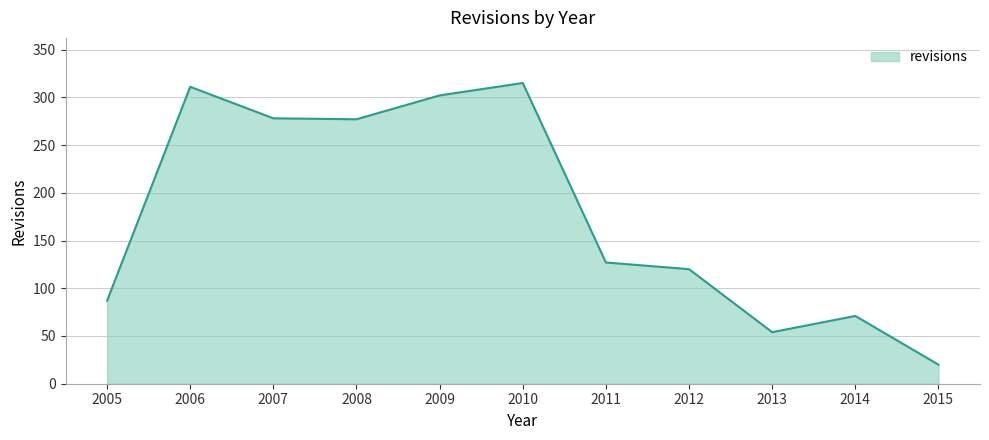

Approximately how many times larger is the value at 2008 compared to 2005?

3.2